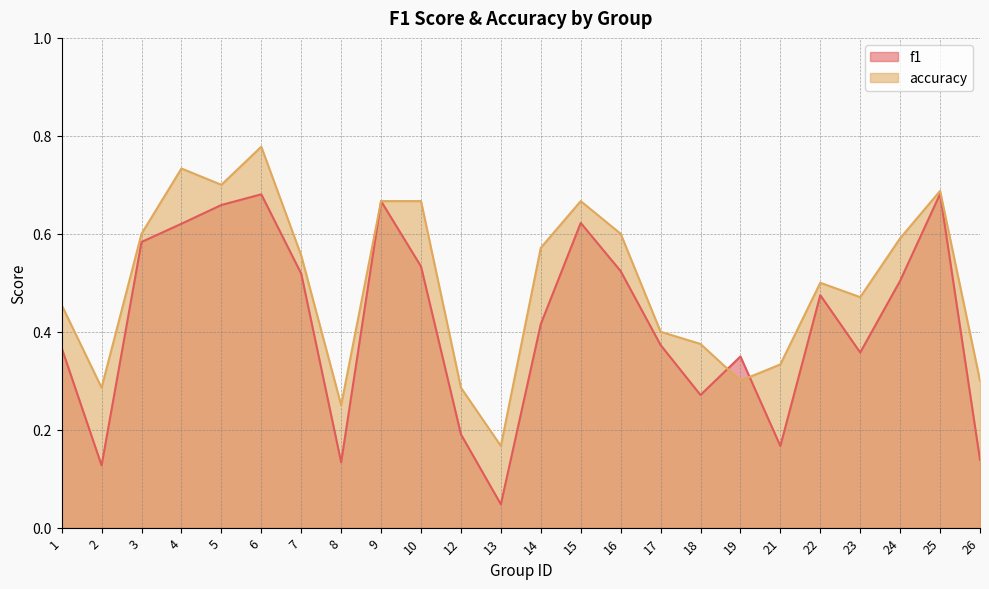

What is the approximate value of f1 at 14?

0.4